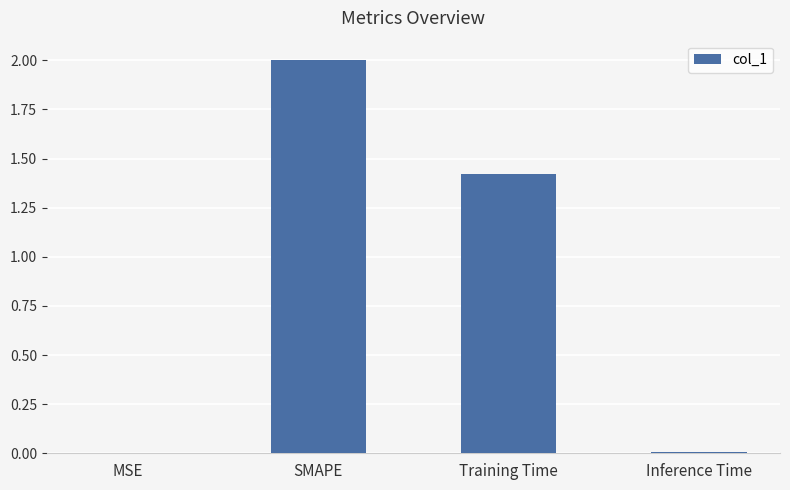

What is the approximate value at Training Time?

1.4